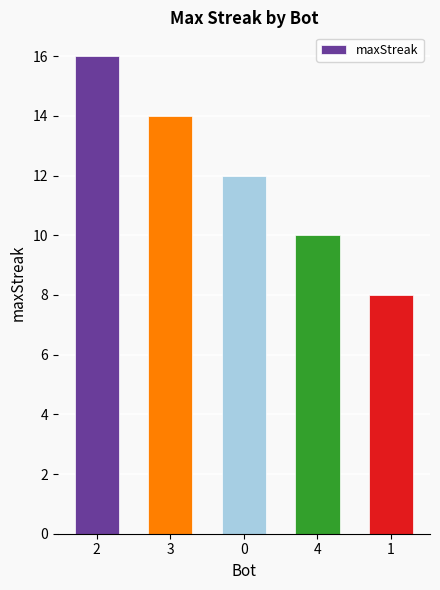

What position from the right is 1?

1